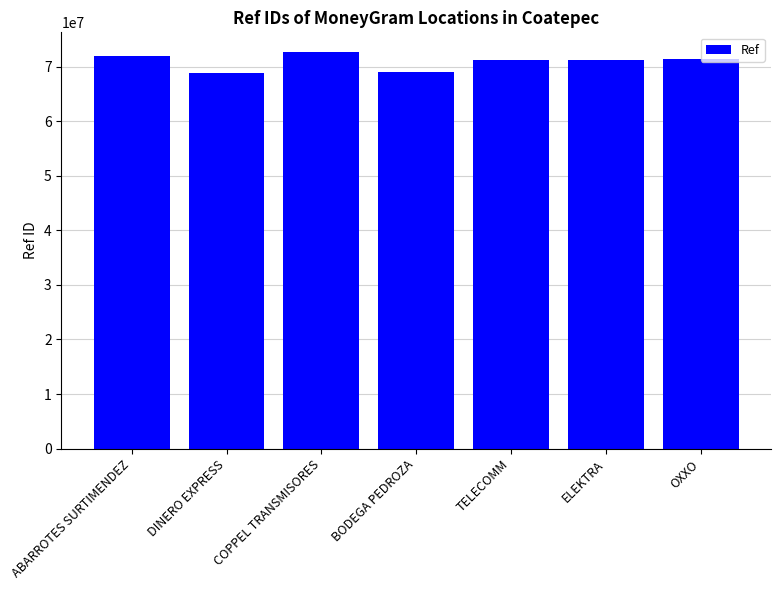

What is the smallest value displayed?

68836083